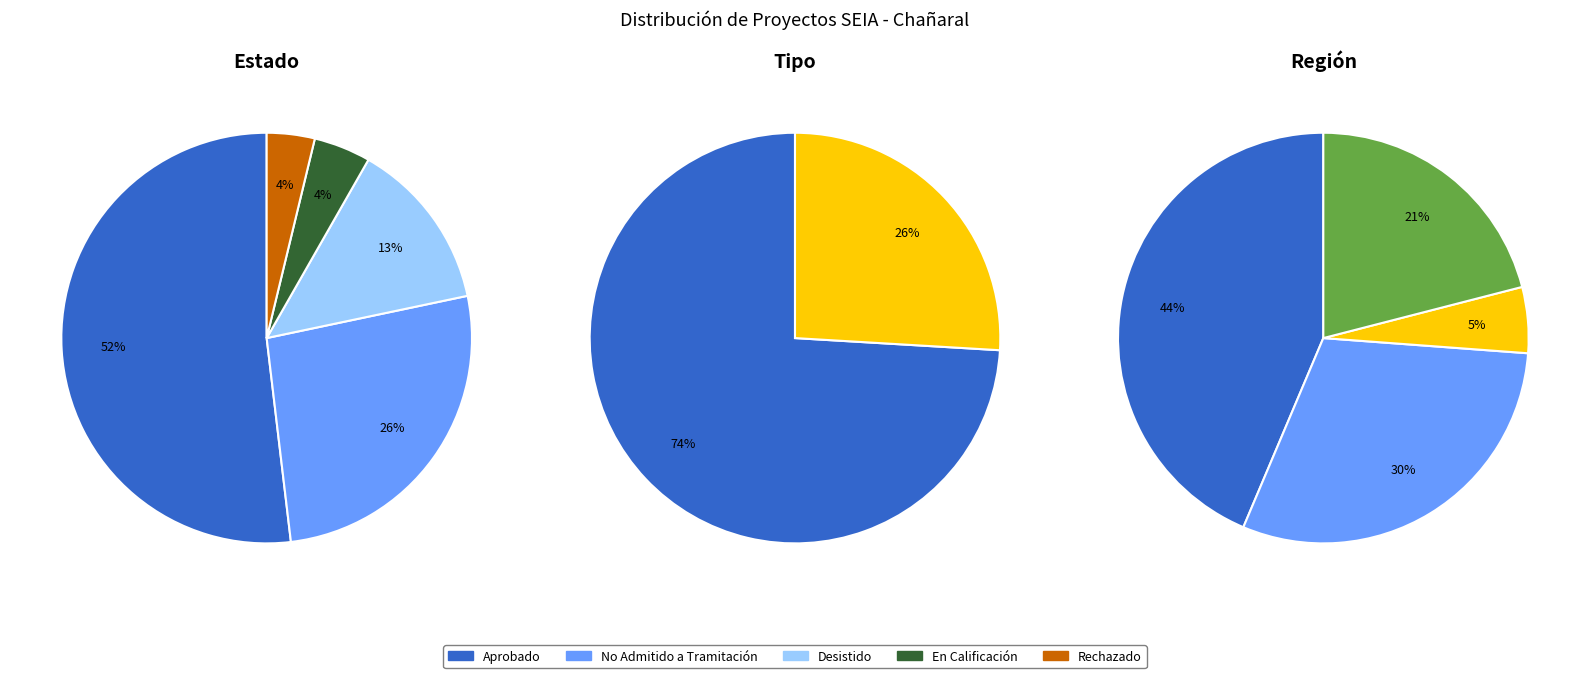

To the nearest percent, what is the difference between the largest and smallest slice percentages?

49%